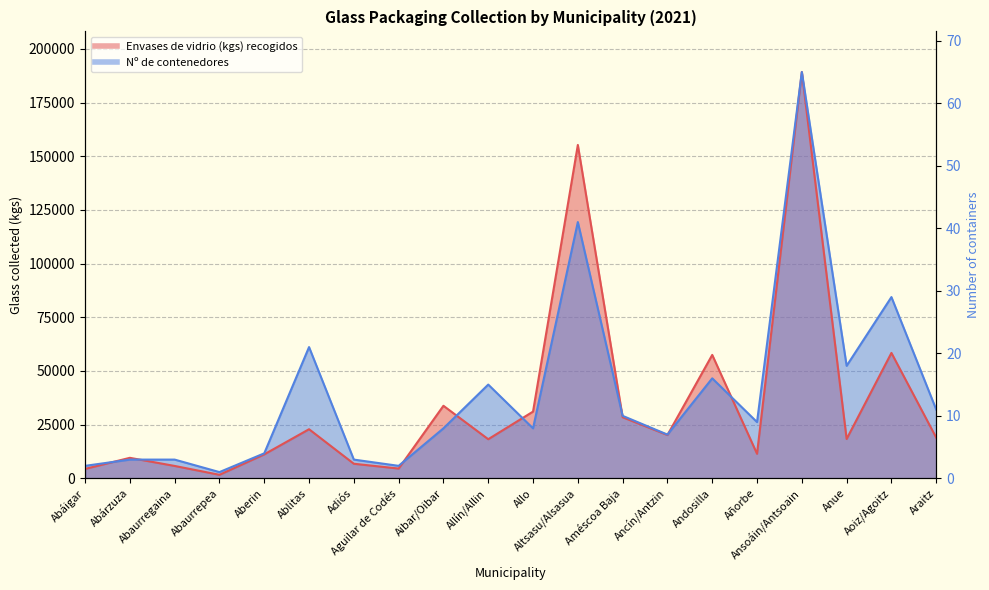

Between Abaurrepea and Ancín/Antzin, which series saw the biggest shift?

Envases de vidrio (kgs) recogidos